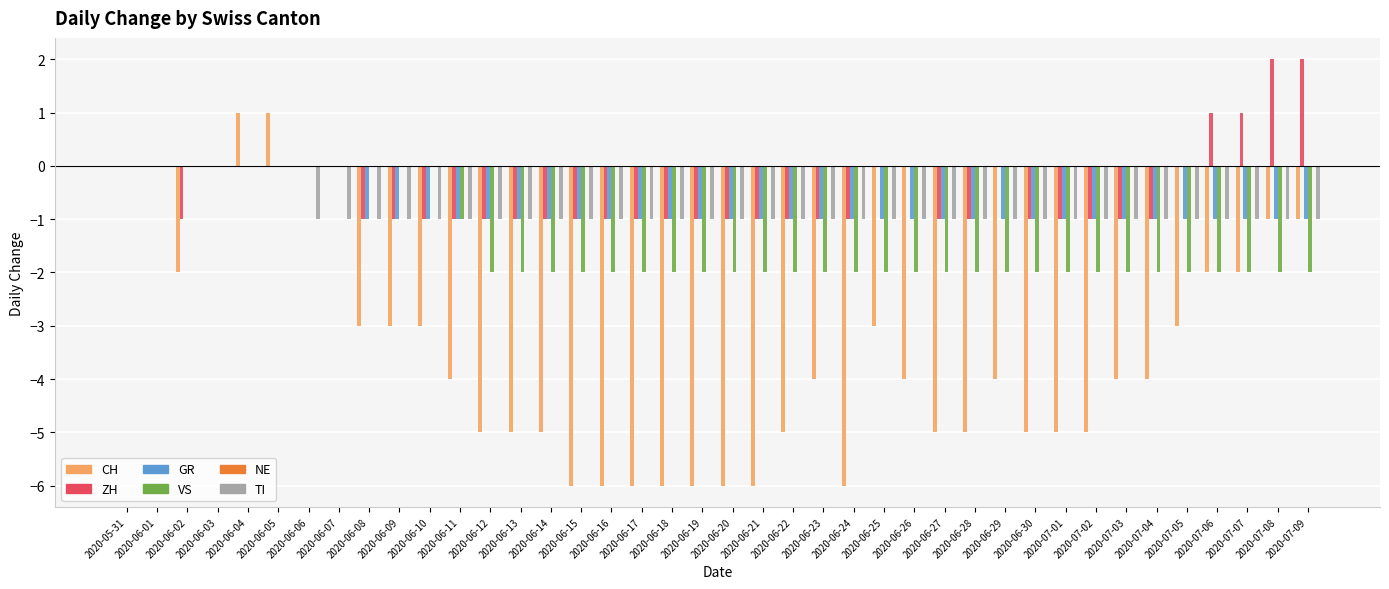

What is the sum of the VS values at 2020-06-13 and 2020-06-30?

-4